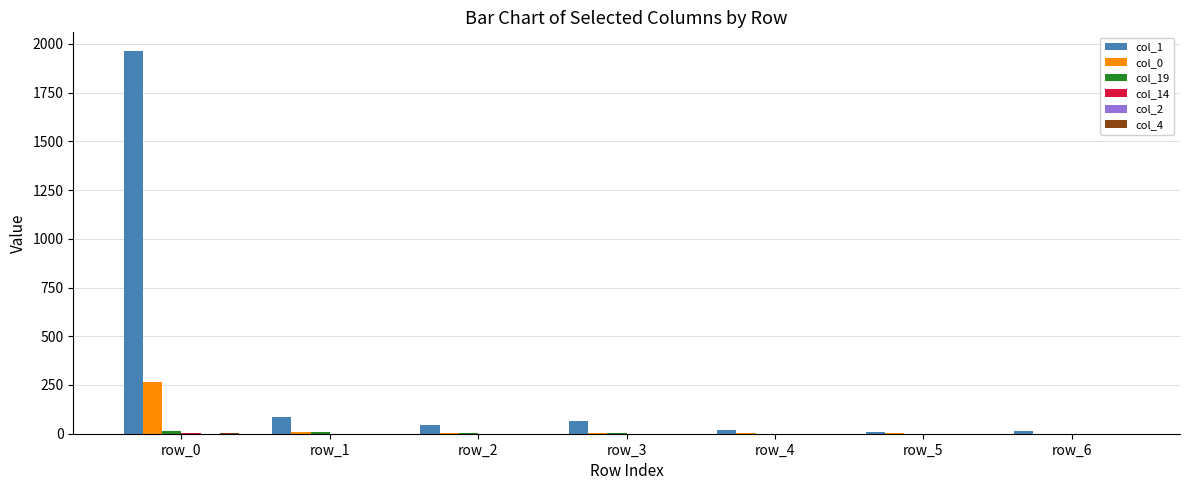

Which category has the highest value across all series?

row_0